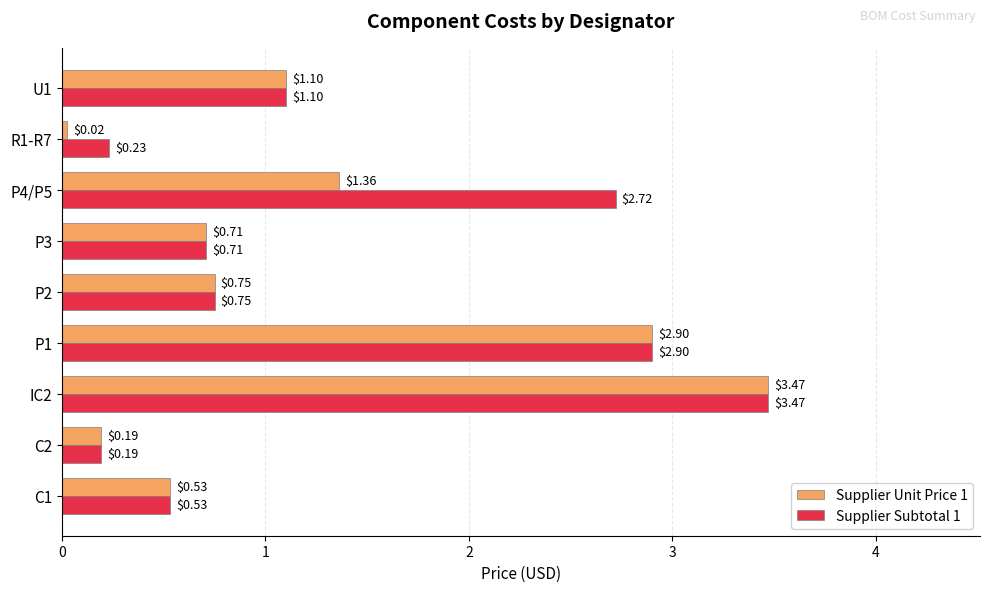

At which category is the sum across all series the highest?

IC2